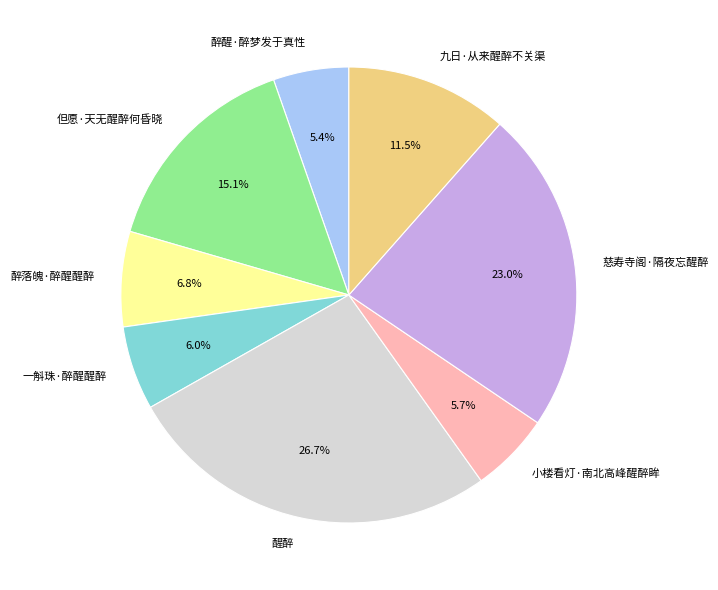

How many segments does this pie chart have?

8